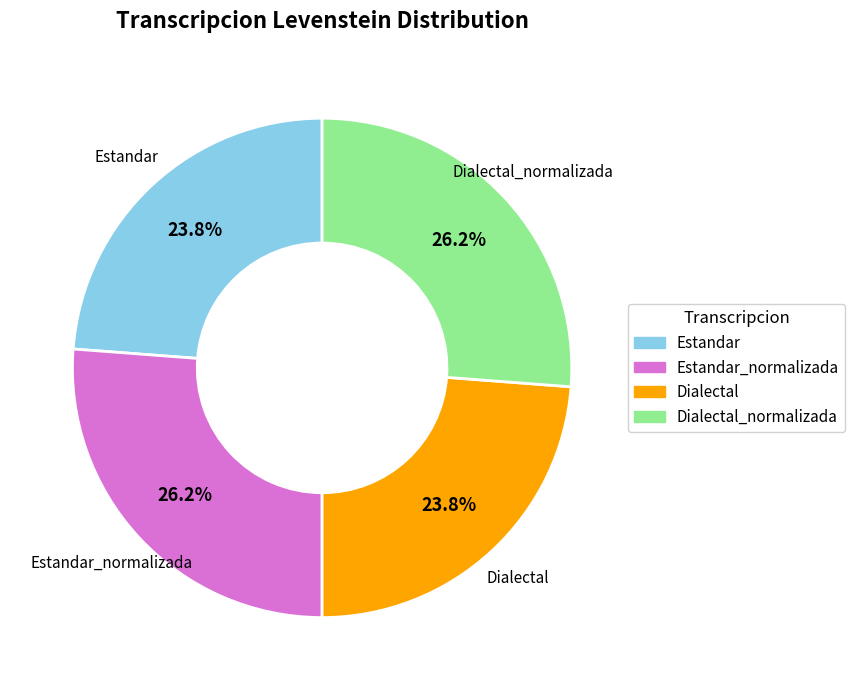

Is there a majority slice in this chart?

No